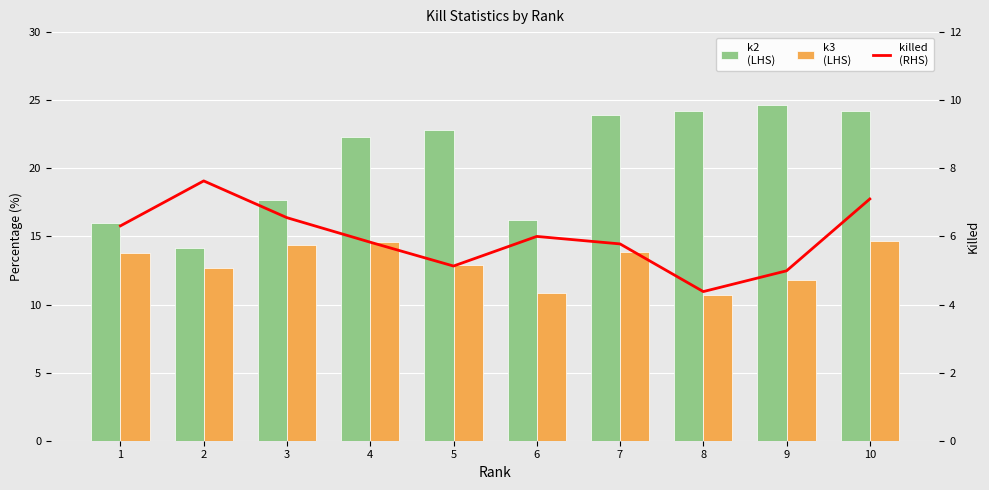

What is the difference between the maximum and minimum values in the k3 (LHS) series?

3.9